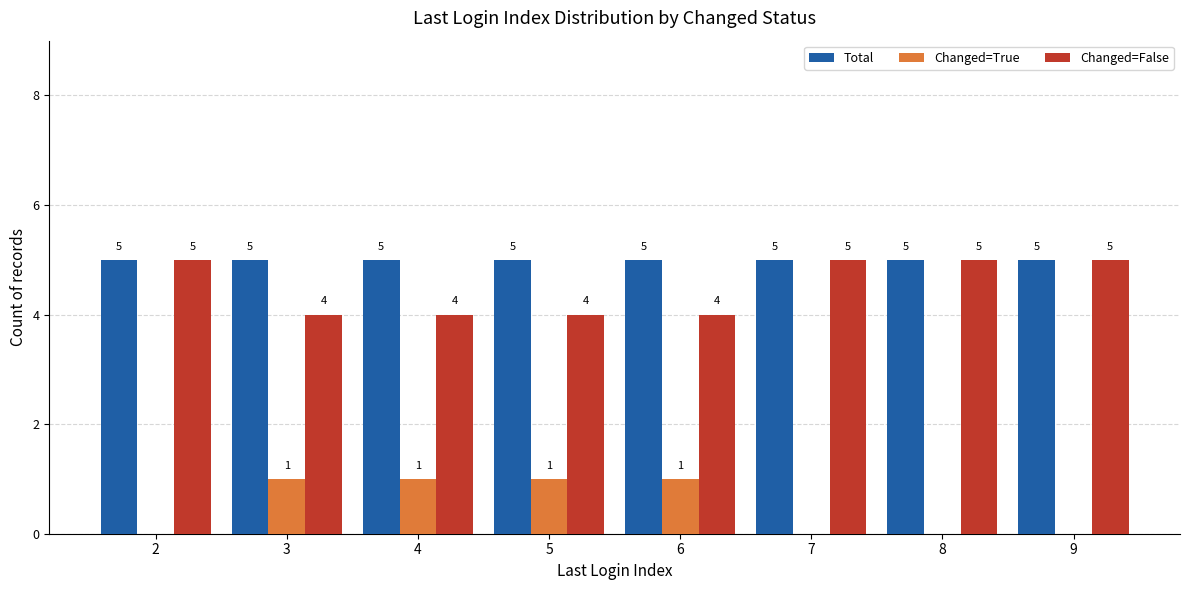

How many Changed=False values are between 4 and 5?

8